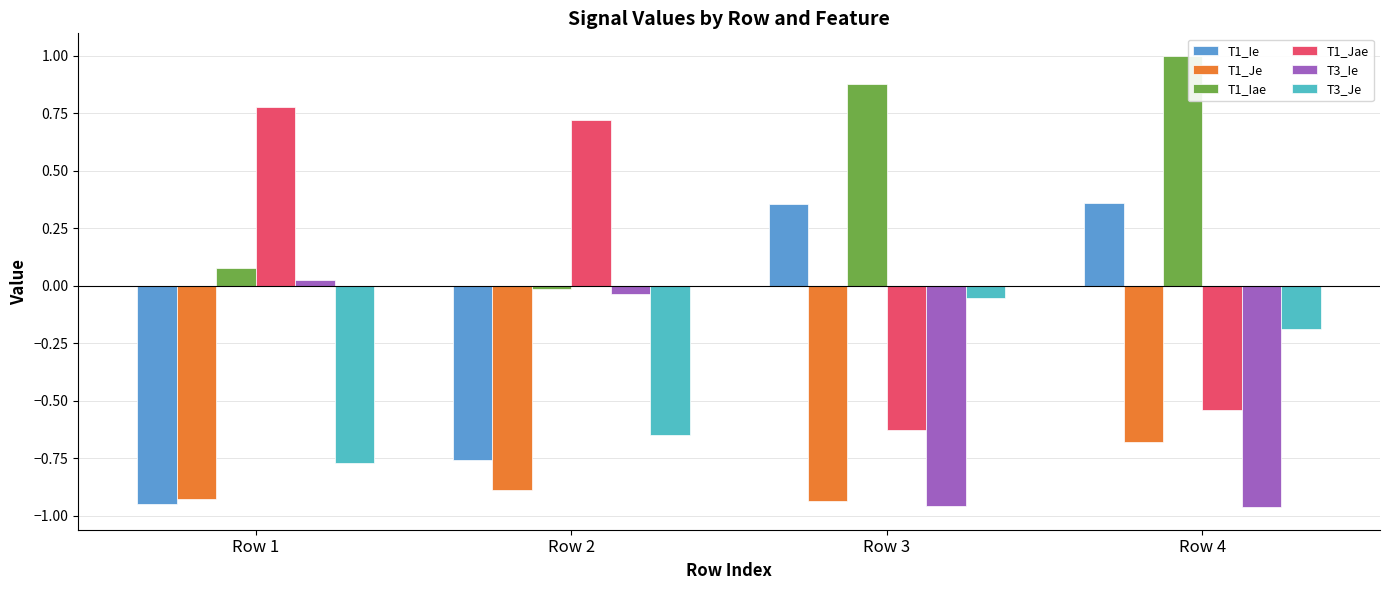

Rank the categories by T1_Jae value from lowest to highest.

Row 3, Row 4, Row 2, Row 1